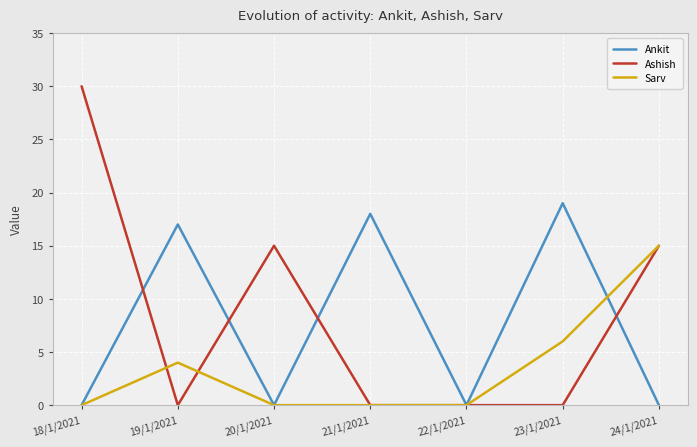

At how many categories does at least one series exceed 29?

1